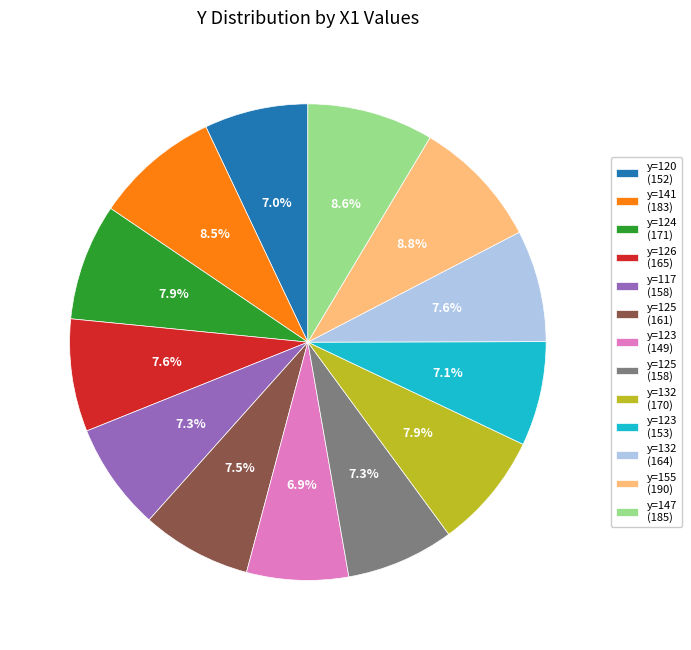

Which has a higher value, y=155 (190) or y=126 (165)?

y=155 (190)